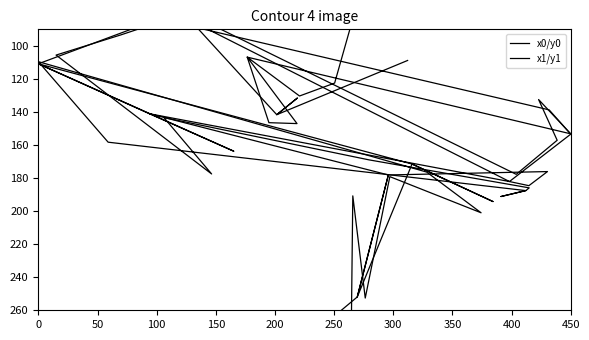

List the series in order of their peak value, lowest first.

x0/y0, x1/y1